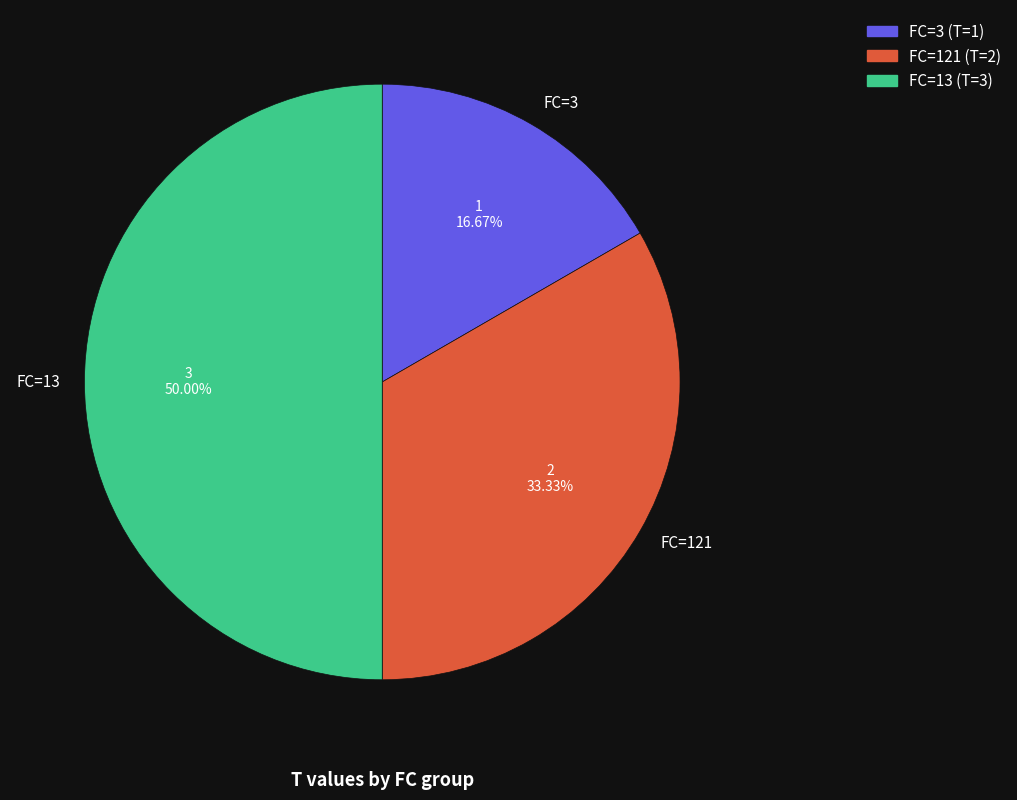

Which category has the biggest portion of the pie?

FC=13